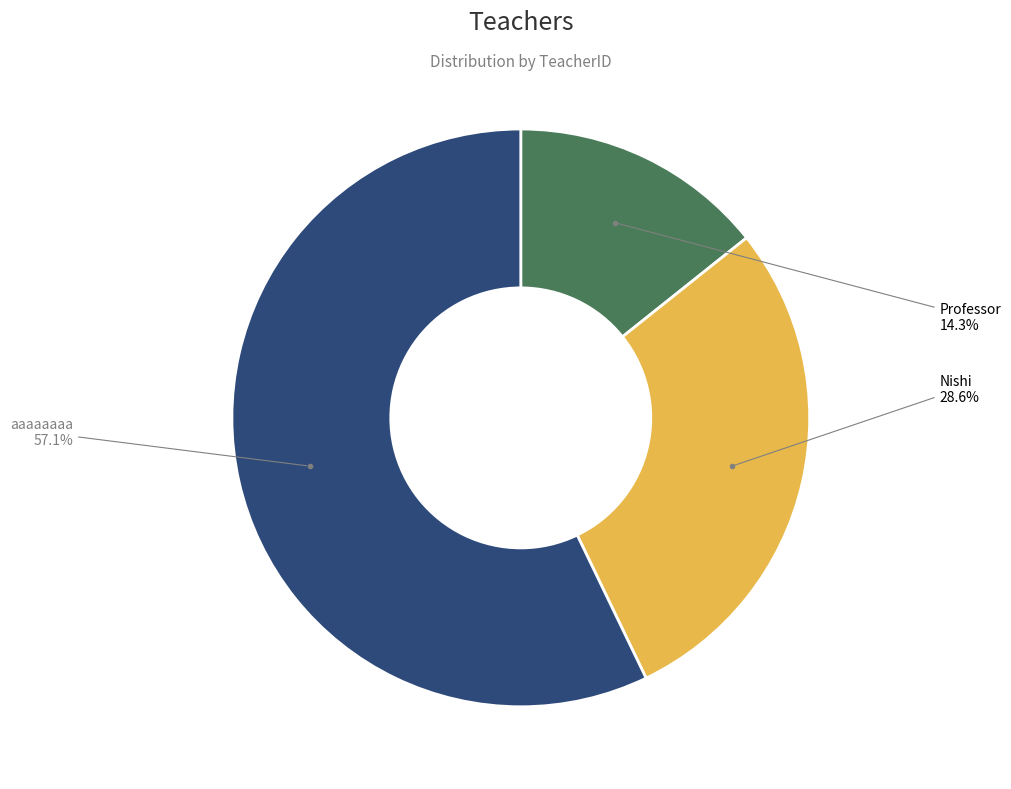

Do aaaaaaaa and Professor together represent more than half of the pie?

Yes